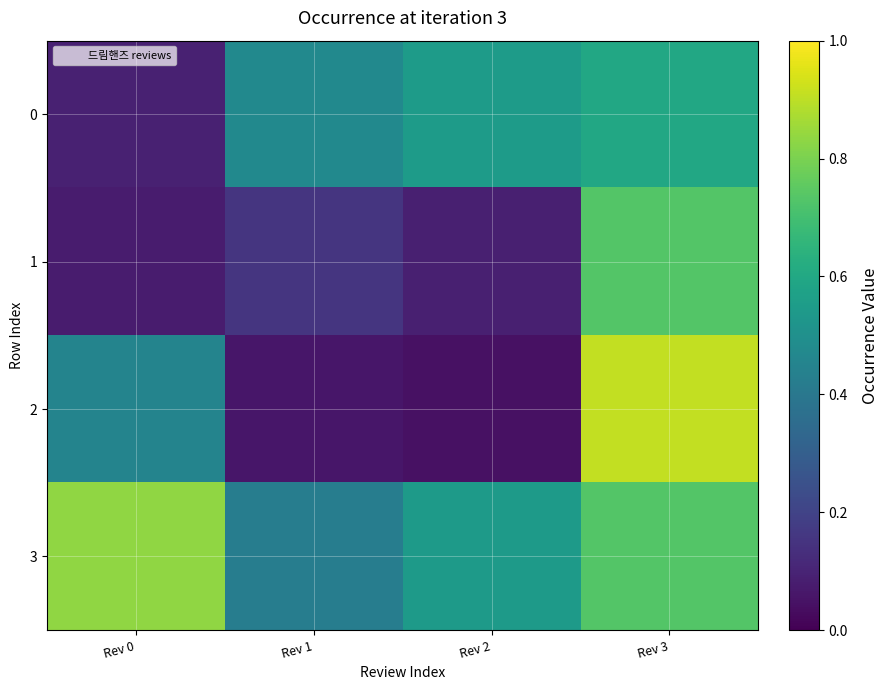

Rank the series by their average value, from lowest to highest.

1, 2, 0, 3